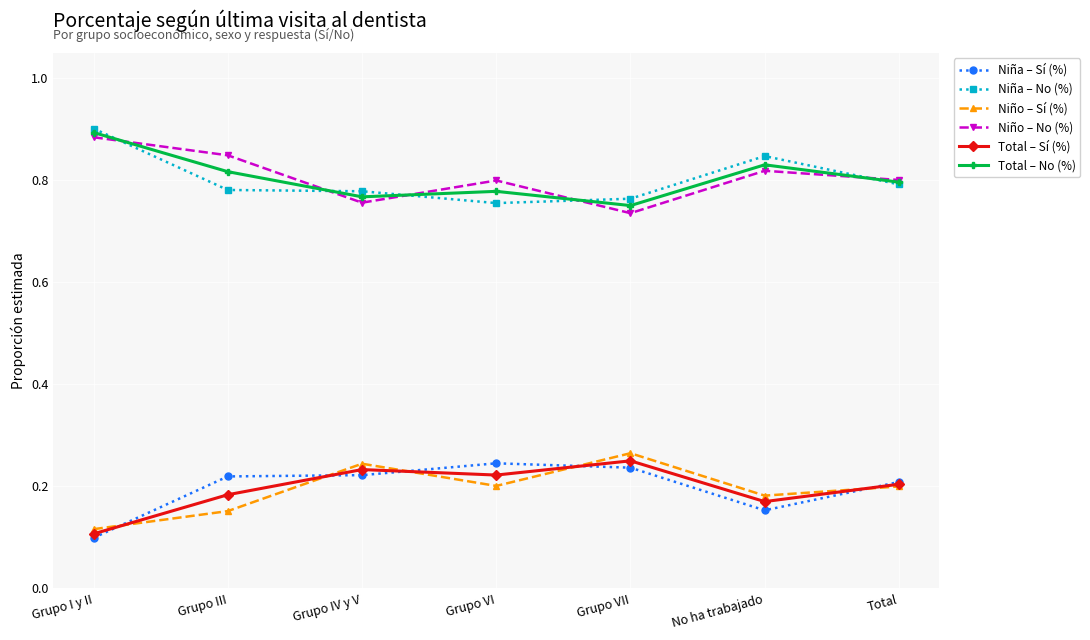

What position from the left is Grupo VII?

5